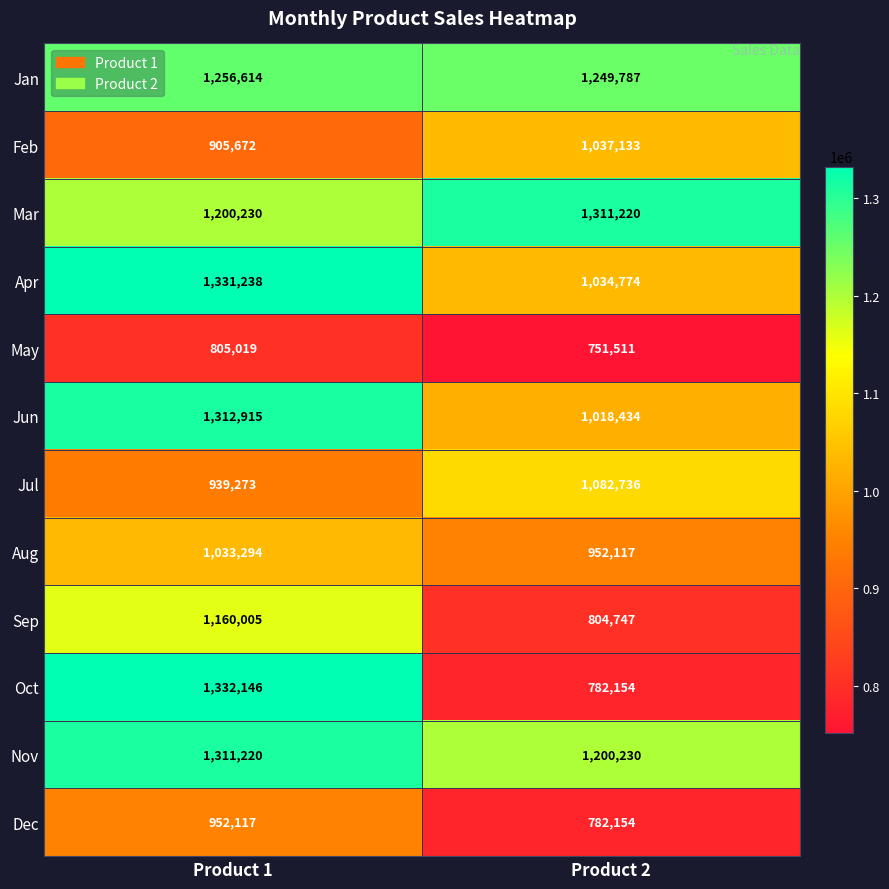

What is the difference between the Aug values at Product 1 and Product 2?

81177